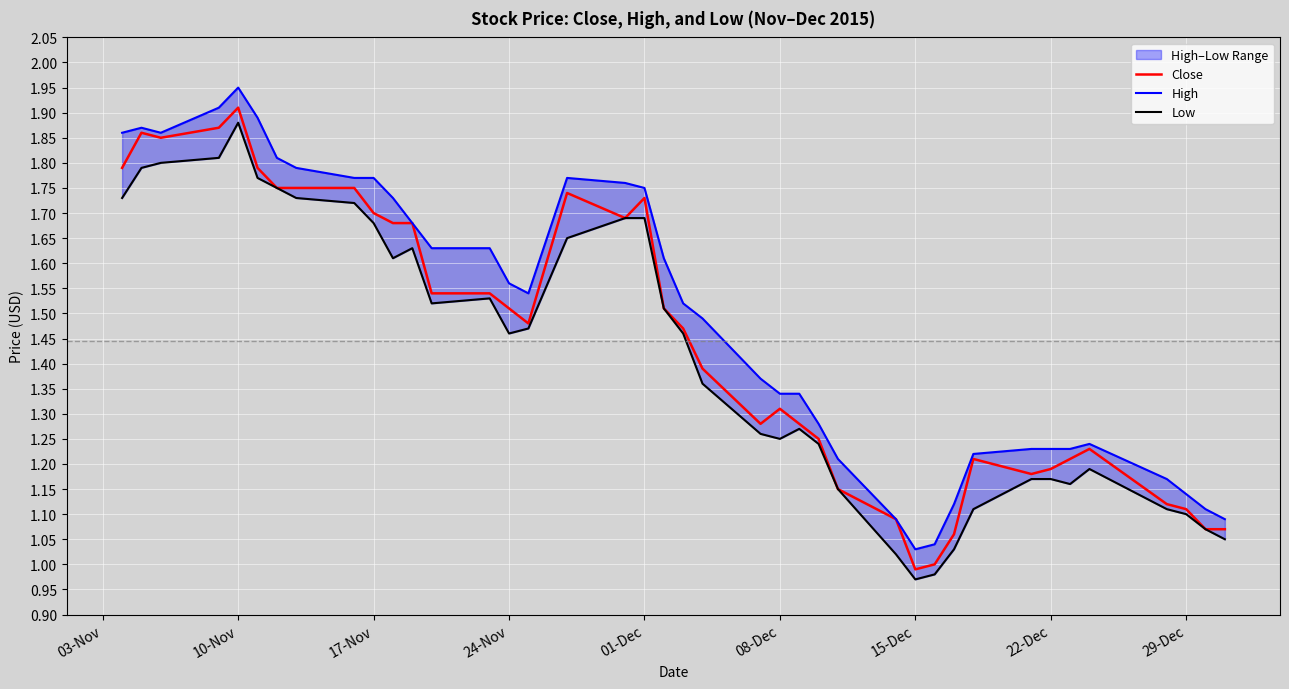

The Close series shows 2.7 at 01-Dec. True or false?

False